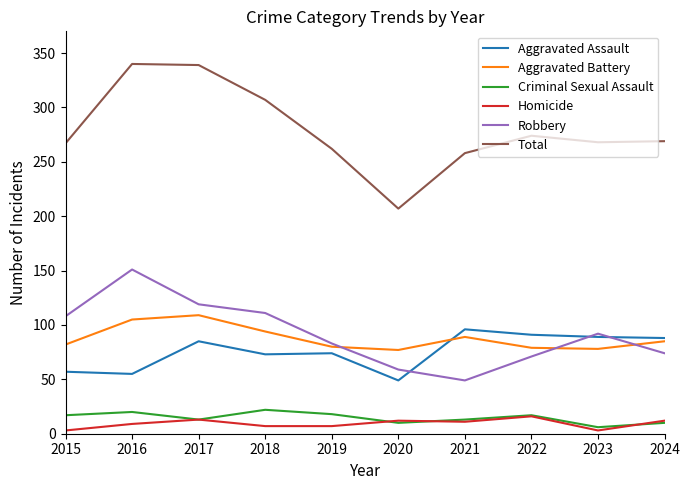

Where do Aggravated Assault and Robbery first cross each other?

2020 and 2021